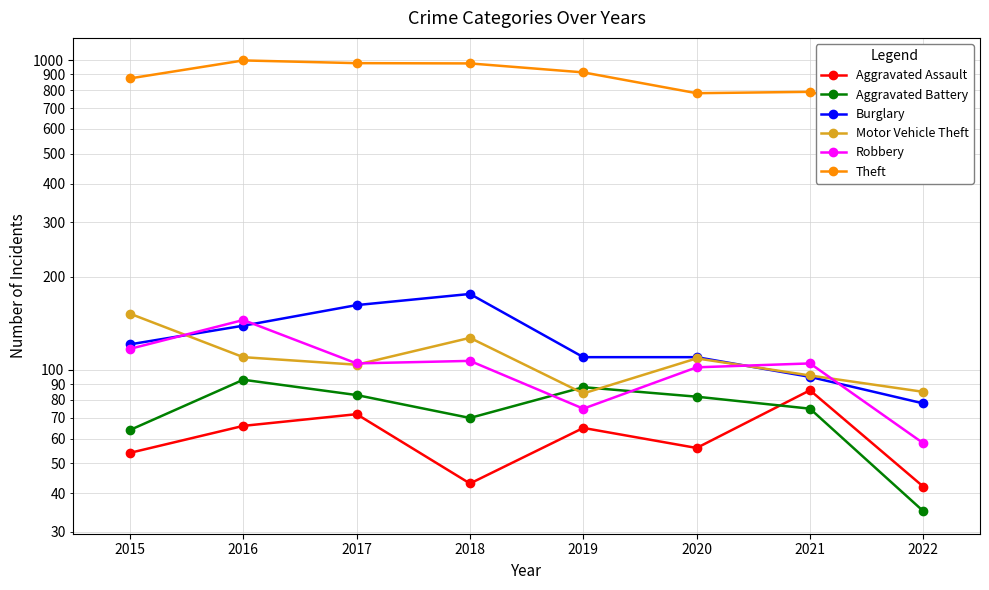

How many times do Motor Vehicle Theft and Aggravated Battery cross each other?

2